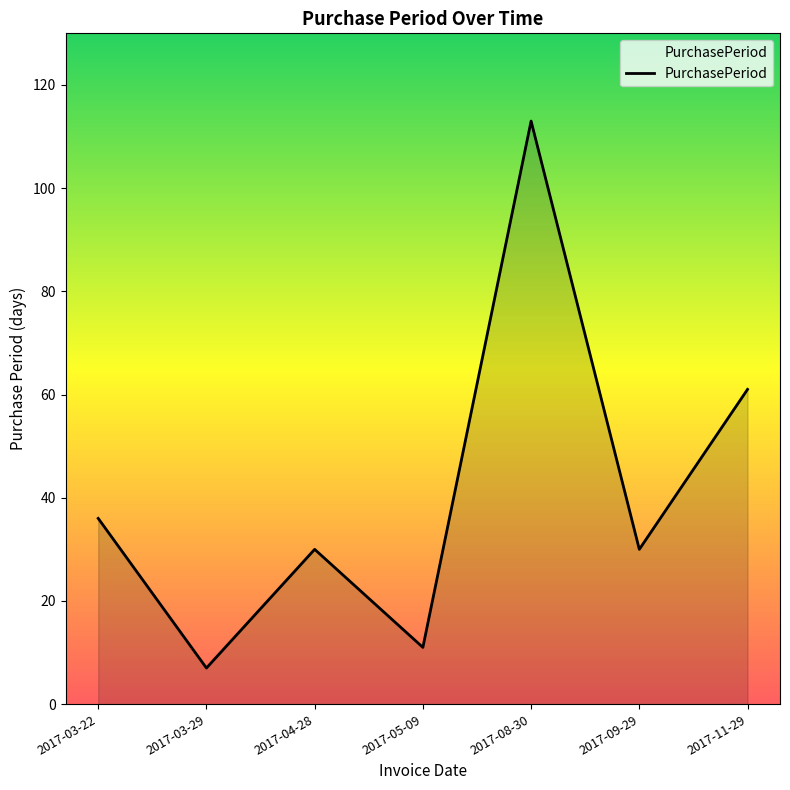

True or false: the data shows 11 at 2017-09-29.

False